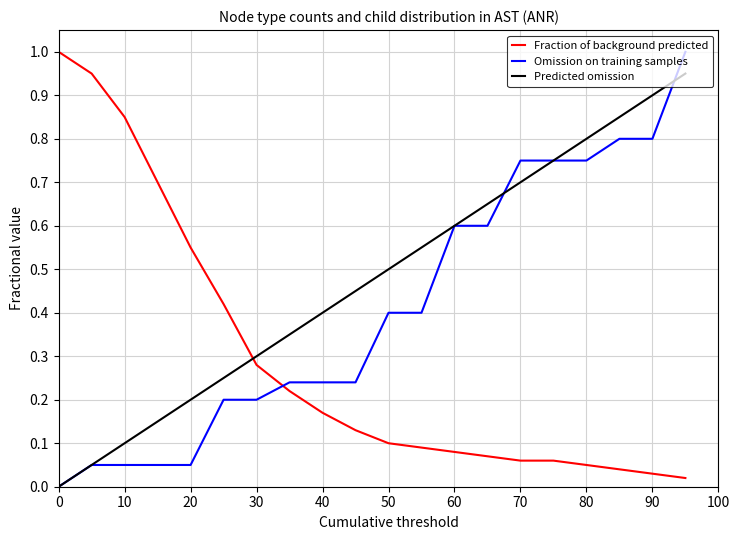

Does the chart have visible grid lines?

Yes